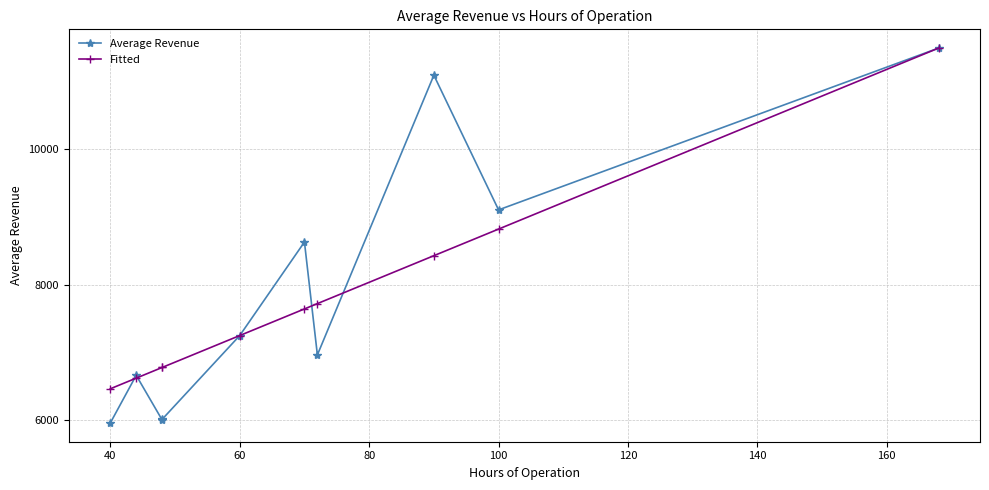

Rank the series by their average value, from lowest to highest.

Fitted, Average Revenue